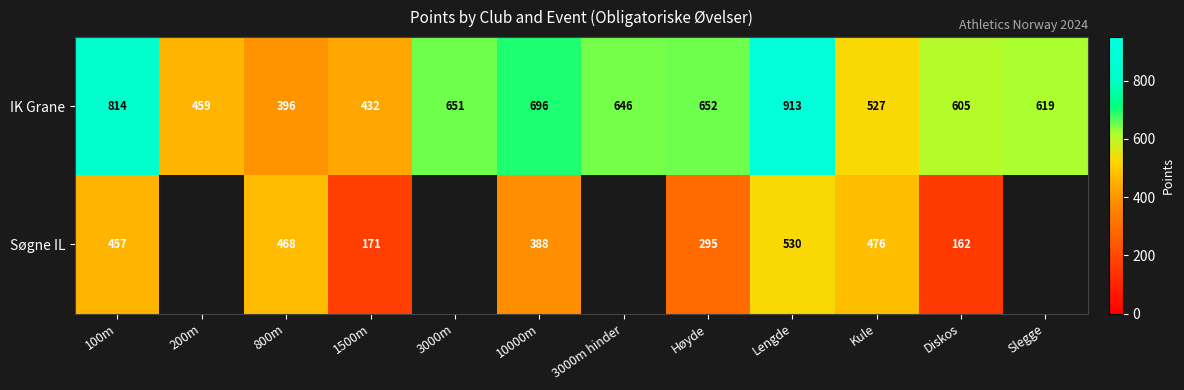

What is the total value across all series at Lengde?

1443